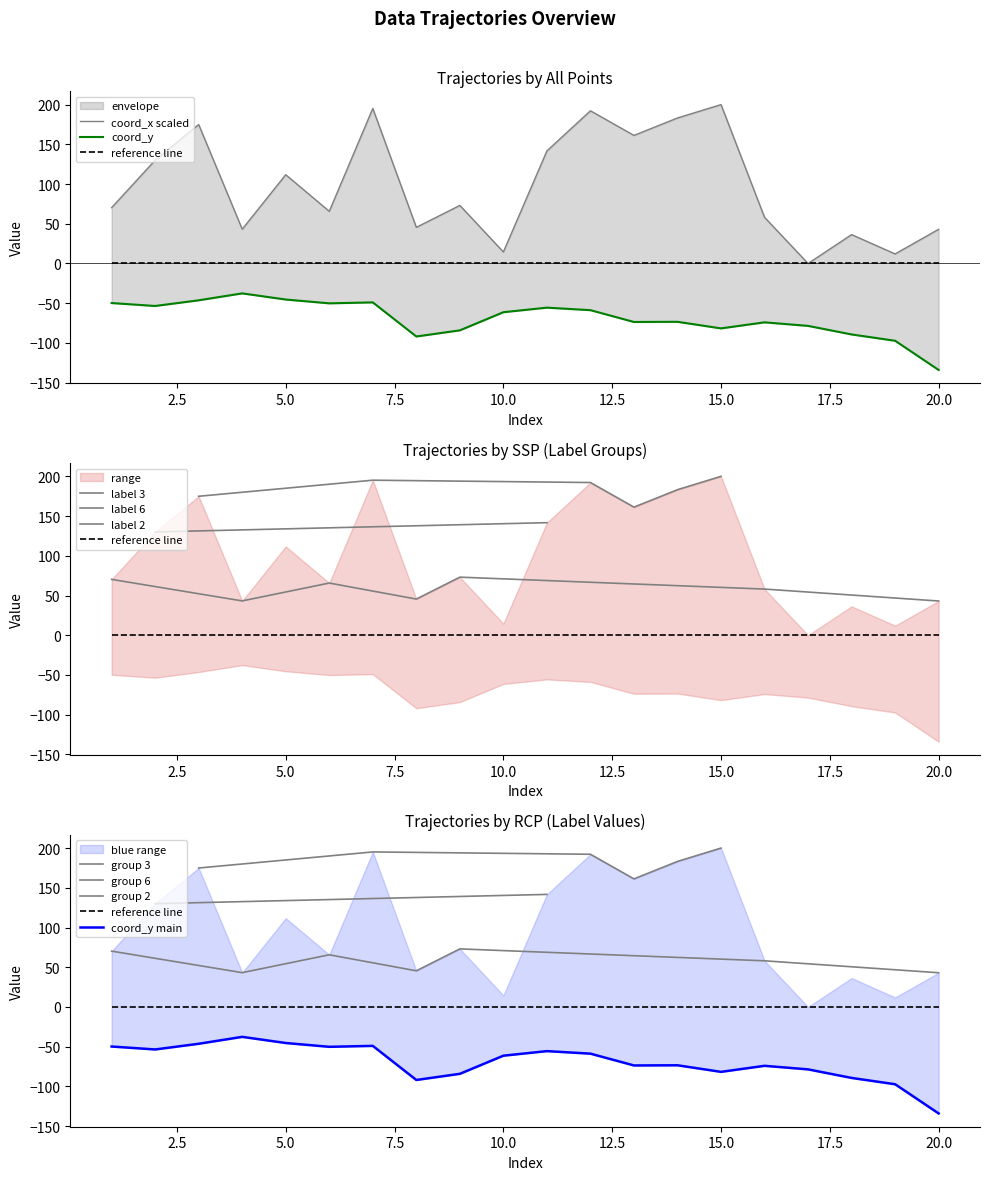

Which series changed the most between 5 and 8?

coord_x